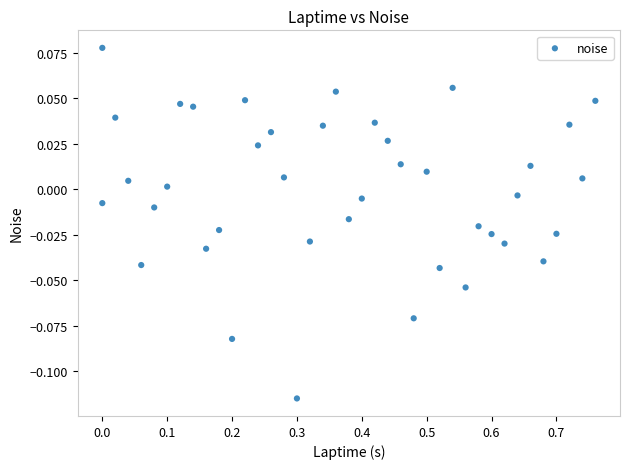

How many points are shown in the scatter plot?

40